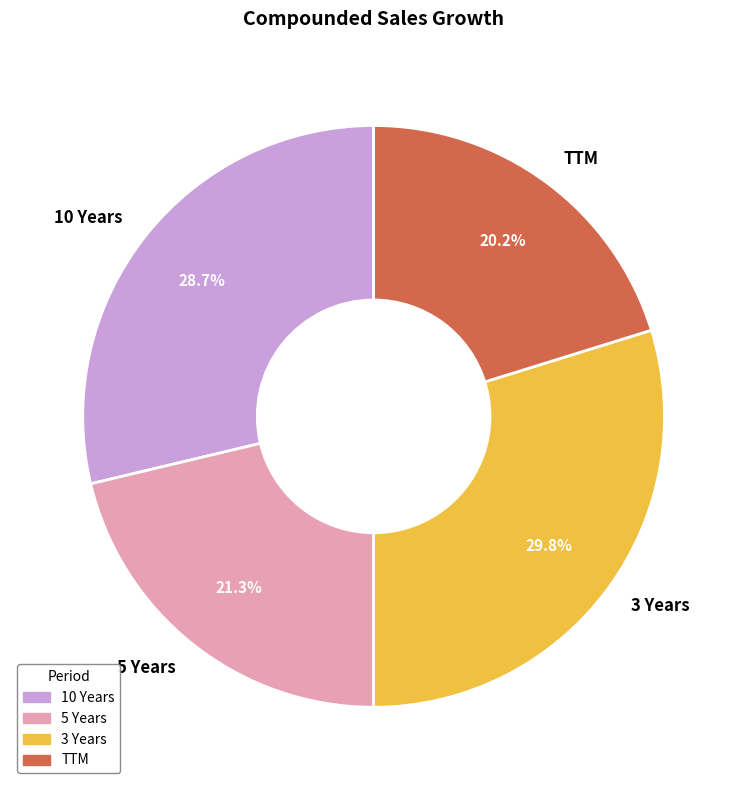

Which category has the smallest portion of the pie?

TTM